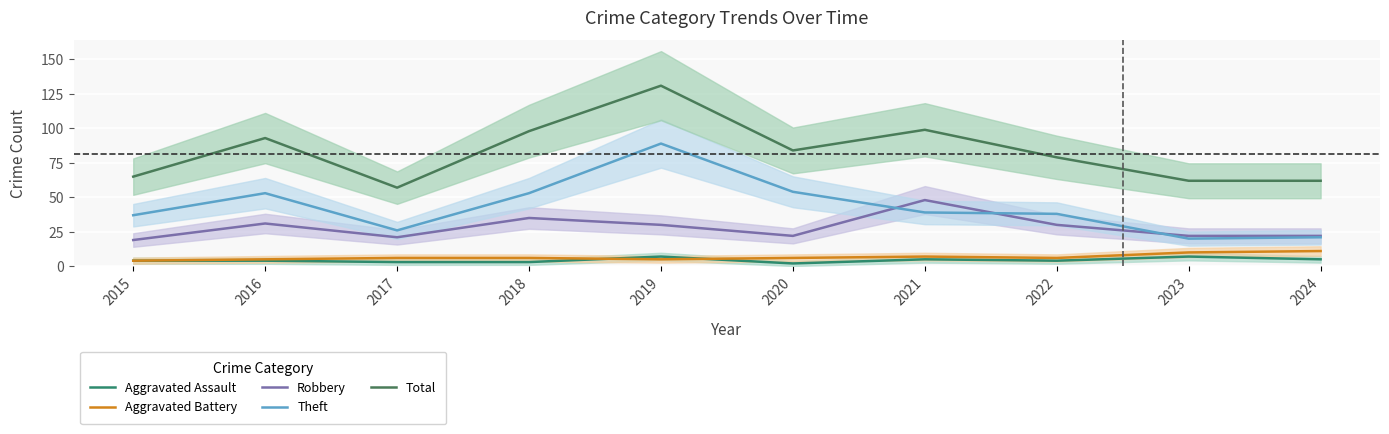

Is the value of Theft at 2016 greater than the value of Total at 2024?

No